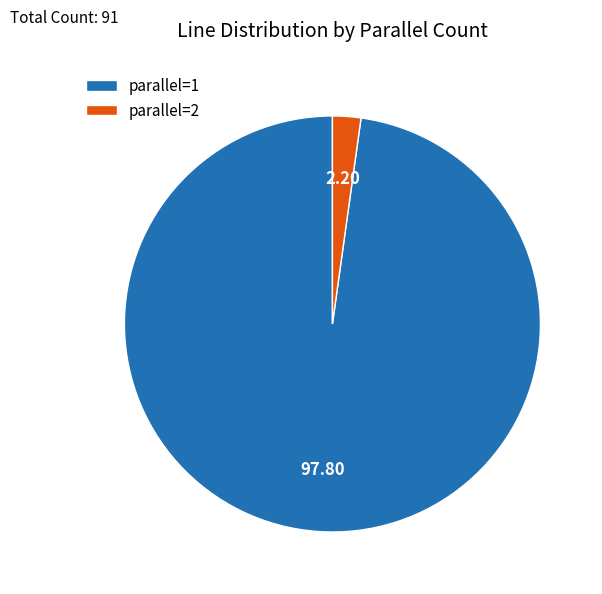

Approximately how many times larger is the value at parallel=1 compared to parallel=2?

44.5